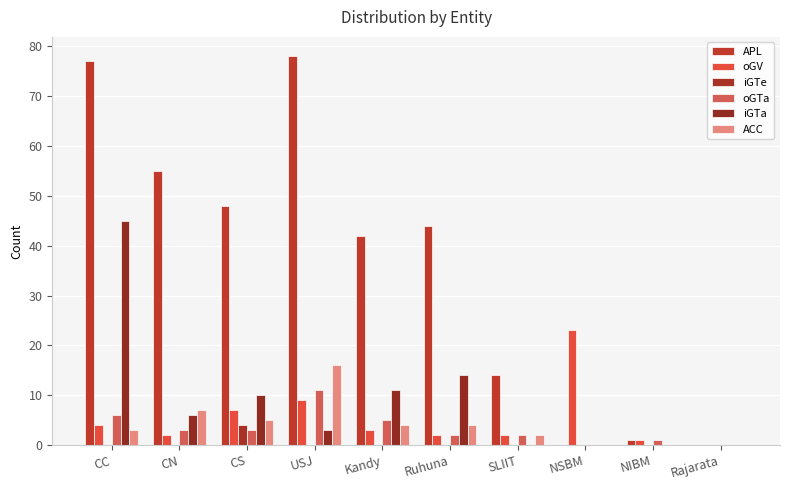

Count the number of categories in the chart.

10